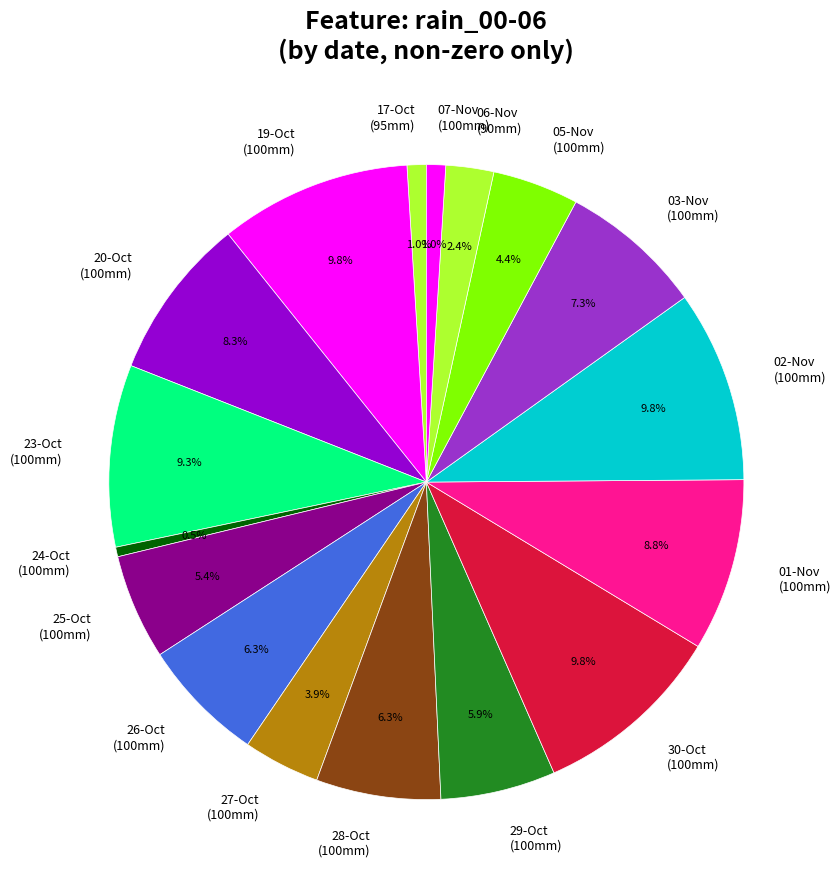

To the nearest percent, what is the difference between the largest and smallest slice percentages?

9%